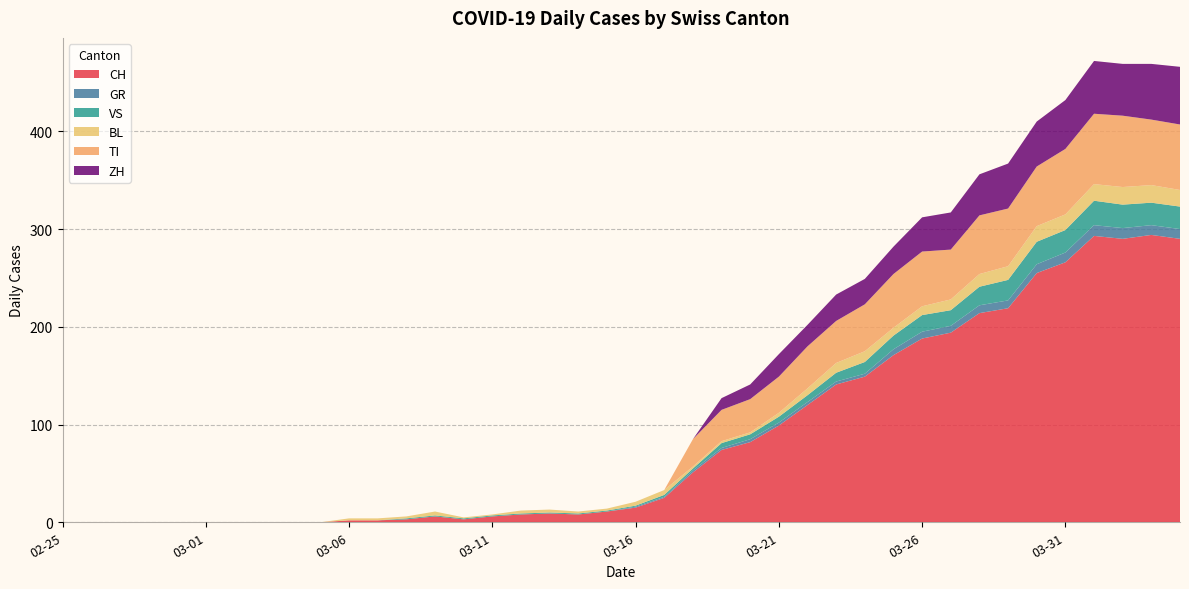

Reading right to left, list all the values displayed in this chart.

CH: 2020-04-04=290	2020-04-03=294	2020-04-02=290	2020-04-01=293	2020-03-31=266	2020-03-30=255	2020-03-29=219	2020-03-28=214	2020-03-27=194	2020-03-26=188	2020-03-25=171	2020-03-24=149	2020-03-23=141	2020-03-22=120	2020-03-21=99	2020-03-20=82	2020-03-19=74	2020-03-18=51	2020-03-17=25	2020-03-16=15	2020-03-15=11	2020-03-14=8	2020-03-13=9	2020-03-12=8	2020-03-11=6	2020-03-10=3	2020-03-09=6	2020-03-08=3	2020-03-07=2	2020-03-06=2	2020-03-05=0	2020-03-04=0	2020-03-03=0	2020-03-02=0	2020-03-01=0	2020-02-29=0	2020-02-28=0	2020-02-27=0	2020-02-26=0	2020-02-25=0
GR: 2020-04-04=10	2020-04-03=10	2020-04-02=11	2020-04-01=11	2020-03-31=10	2020-03-30=9	2020-03-29=8	2020-03-28=8	2020-03-27=7	2020-03-26=7	2020-03-25=6	2020-03-24=3	2020-03-23=3	2020-03-22=3	2020-03-21=3	2020-03-20=3	2020-03-19=2	2020-03-18=2	2020-03-17=1	2020-03-16=1	2020-03-15=0	2020-03-14=0	2020-03-13=0	2020-03-12=0	2020-03-11=0	2020-03-10=0	2020-03-09=0	2020-03-08=0	2020-03-07=0	2020-03-06=0	2020-03-05=0	2020-03-04=0	2020-03-03=0	2020-03-02=0	2020-03-01=0	2020-02-29=0	2020-02-28=0	2020-02-27=0	2020-02-26=0	2020-02-25=0
VS: 2020-04-04=23	2020-04-03=23	2020-04-02=24	2020-04-01=25	2020-03-31=23	2020-03-30=23	2020-03-29=21	2020-03-28=19	2020-03-27=16	2020-03-26=17	2020-03-25=14	2020-03-24=12	2020-03-23=9	2020-03-22=7	2020-03-21=6	2020-03-20=5	2020-03-19=5	2020-03-18=2	2020-03-17=2	2020-03-16=1	2020-03-15=1	2020-03-14=1	2020-03-13=1	2020-03-12=1	2020-03-11=1	2020-03-10=1	2020-03-09=1	2020-03-08=1	2020-03-07=0	2020-03-06=0	2020-03-05=0	2020-03-04=0	2020-03-03=0	2020-03-02=0	2020-03-01=0	2020-02-29=0	2020-02-28=0	2020-02-27=0	2020-02-26=0	2020-02-25=0
BL: 2020-04-04=17	2020-04-03=18	2020-04-02=18	2020-04-01=17	2020-03-31=16	2020-03-30=16	2020-03-29=14	2020-03-28=13	2020-03-27=11	2020-03-26=9	2020-03-25=8	2020-03-24=11	2020-03-23=10	2020-03-22=7	2020-03-21=4	2020-03-20=2	2020-03-19=2	2020-03-18=2	2020-03-17=5	2020-03-16=4	2020-03-15=2	2020-03-14=2	2020-03-13=3	2020-03-12=3	2020-03-11=1	2020-03-10=1	2020-03-09=4	2020-03-08=2	2020-03-07=2	2020-03-06=2	2020-03-05=0	2020-03-04=0	2020-03-03=0	2020-03-02=0	2020-03-01=0	2020-02-29=0	2020-02-28=0	2020-02-27=0	2020-02-26=0	2020-02-25=0
TI: 2020-04-04=67	2020-04-03=67	2020-04-02=73	2020-04-01=72	2020-03-31=67	2020-03-30=61	2020-03-29=59	2020-03-28=60	2020-03-27=51	2020-03-26=56	2020-03-25=55	2020-03-24=48	2020-03-23=43	2020-03-22=43	2020-03-21=37	2020-03-20=34	2020-03-19=32	2020-03-18=28	2020-03-17=0	2020-03-16=0	2020-03-15=0	2020-03-14=0	2020-03-13=0	2020-03-12=0	2020-03-11=0	2020-03-10=0	2020-03-09=0	2020-03-08=0	2020-03-07=0	2020-03-06=0	2020-03-05=0	2020-03-04=0	2020-03-03=0	2020-03-02=0	2020-03-01=0	2020-02-29=0	2020-02-28=0	2020-02-27=0	2020-02-26=0	2020-02-25=0
ZH: 2020-04-04=59	2020-04-03=57	2020-04-02=53	2020-04-01=54	2020-03-31=50	2020-03-30=46	2020-03-29=46	2020-03-28=42	2020-03-27=38	2020-03-26=35	2020-03-25=28	2020-03-24=26	2020-03-23=27	2020-03-22=22	2020-03-21=23	2020-03-20=15	2020-03-19=12	2020-03-18=0	2020-03-17=0	2020-03-16=0	2020-03-15=0	2020-03-14=0	2020-03-13=0	2020-03-12=0	2020-03-11=0	2020-03-10=0	2020-03-09=0	2020-03-08=0	2020-03-07=0	2020-03-06=0	2020-03-05=0	2020-03-04=0	2020-03-03=0	2020-03-02=0	2020-03-01=0	2020-02-29=0	2020-02-28=0	2020-02-27=0	2020-02-26=0	2020-02-25=0